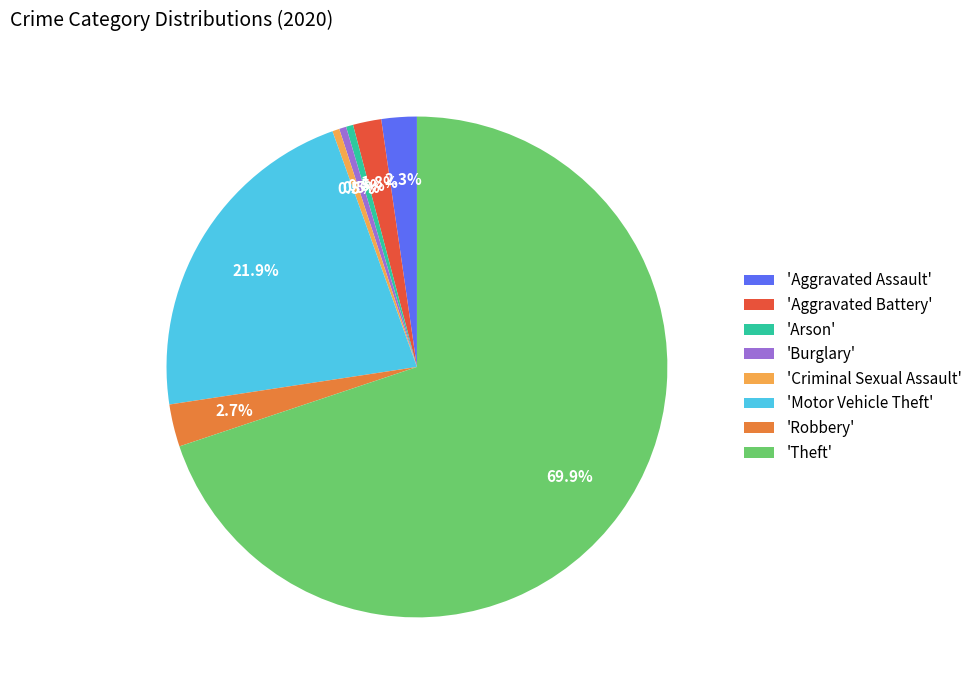

Combined, do 'Burglary' and 'Aggravated Assault' account for over 50%?

No